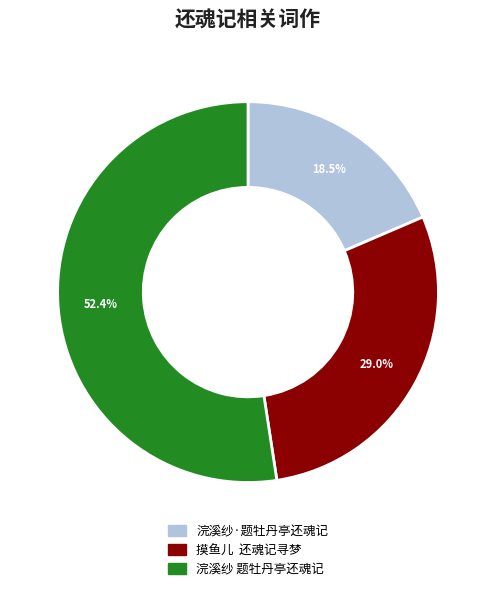

Count the number of slices in the pie.

3